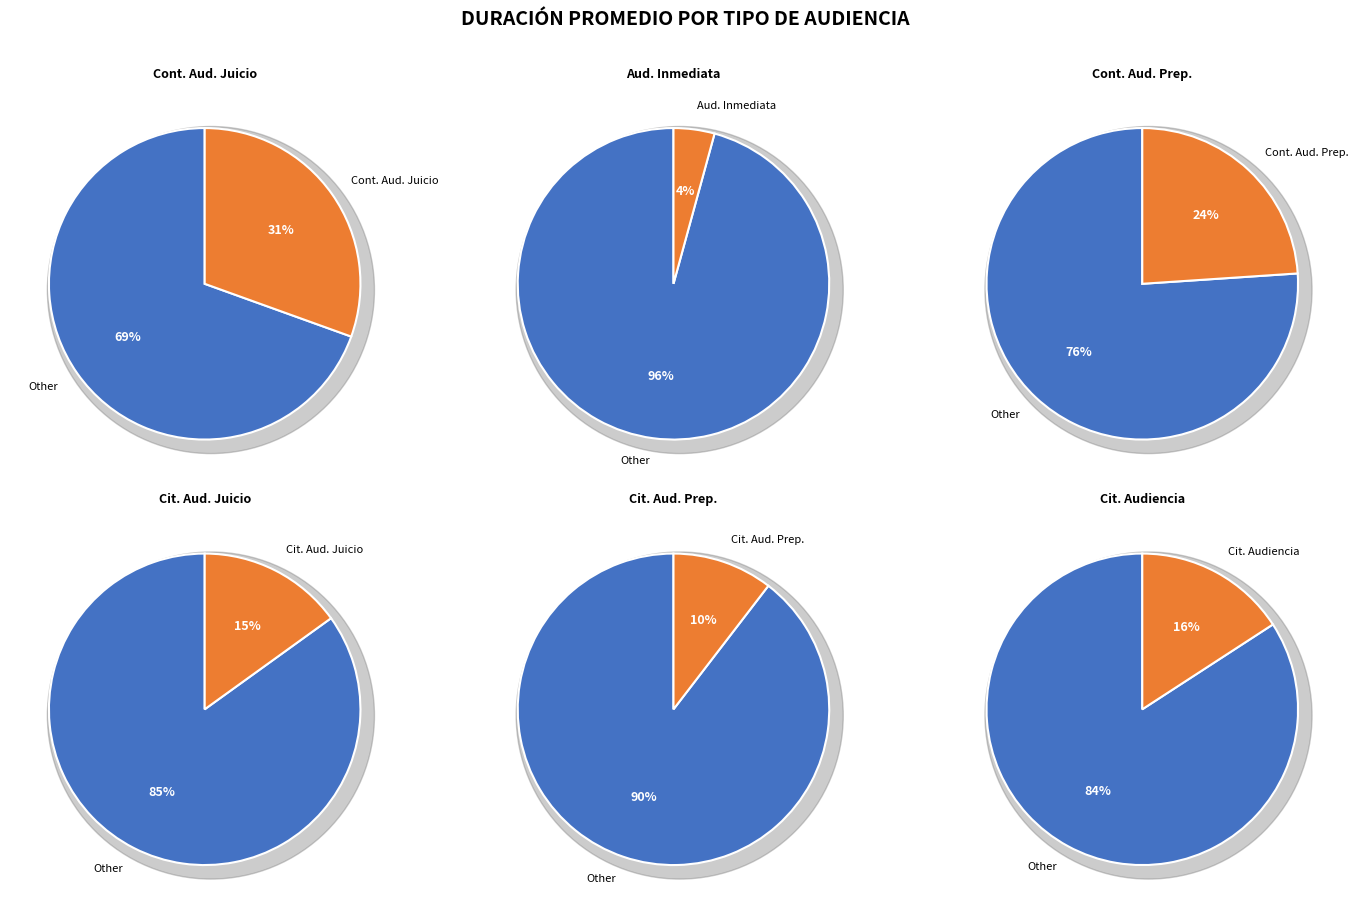

What is the largest slice in the pie chart?

Continuación Audiencia De Juicio